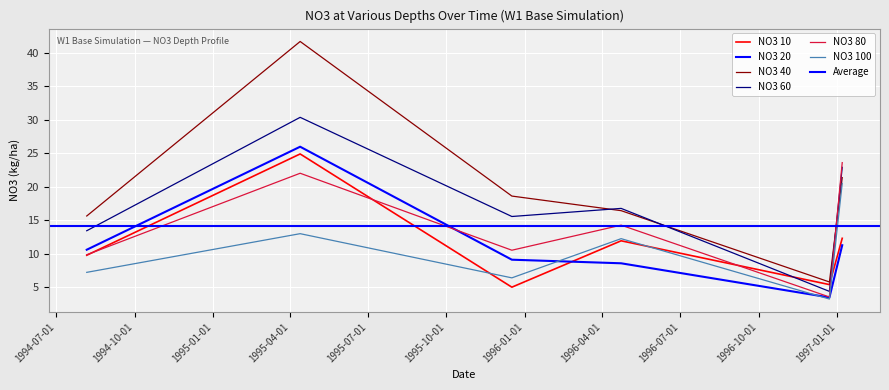

True or false: NO3 100 and NO3 10 intersect in this chart.

True